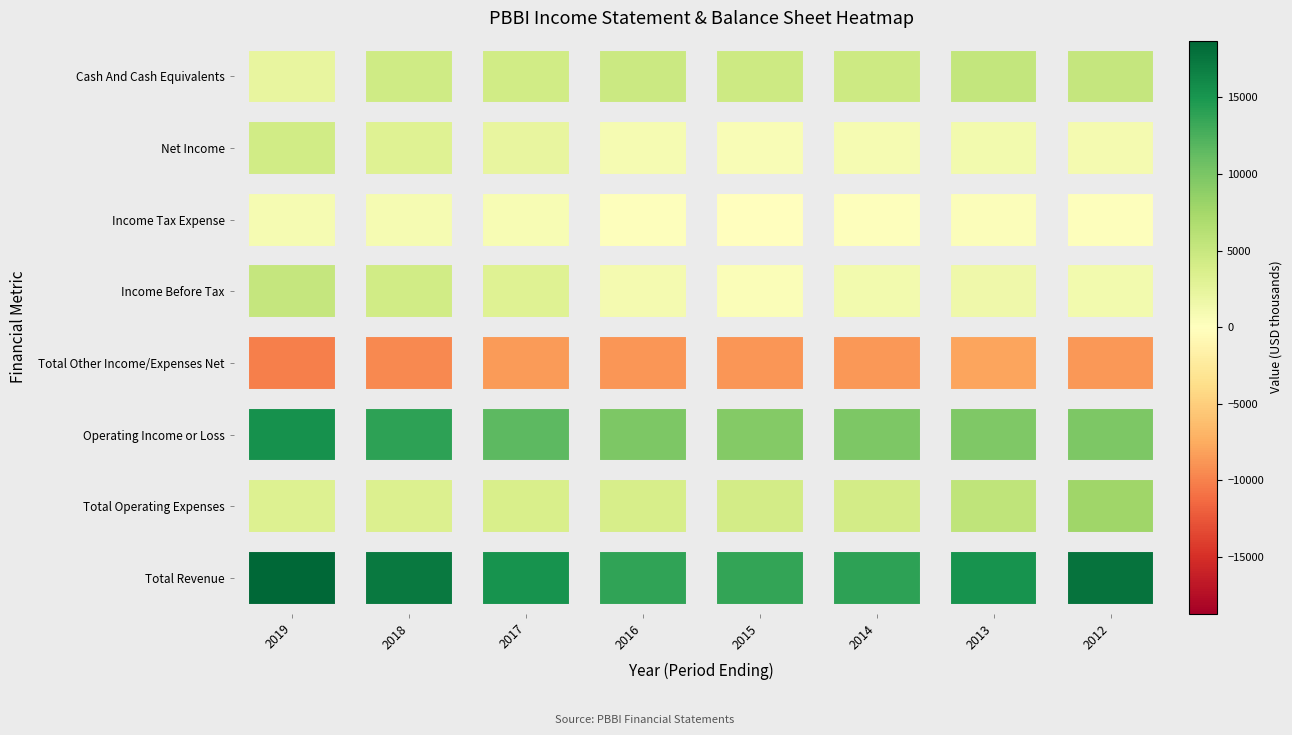

What is the sum of the Cash And Cash Equivalents values at 2013 and 2018?

9800